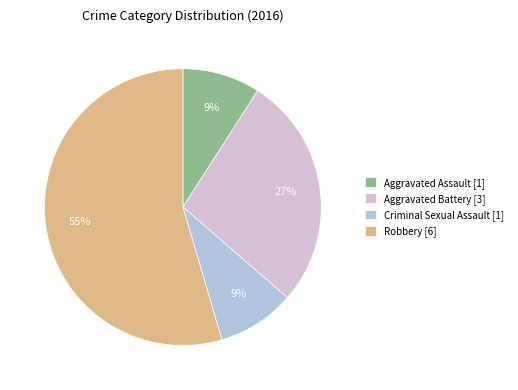

How many segments does this pie chart have?

4